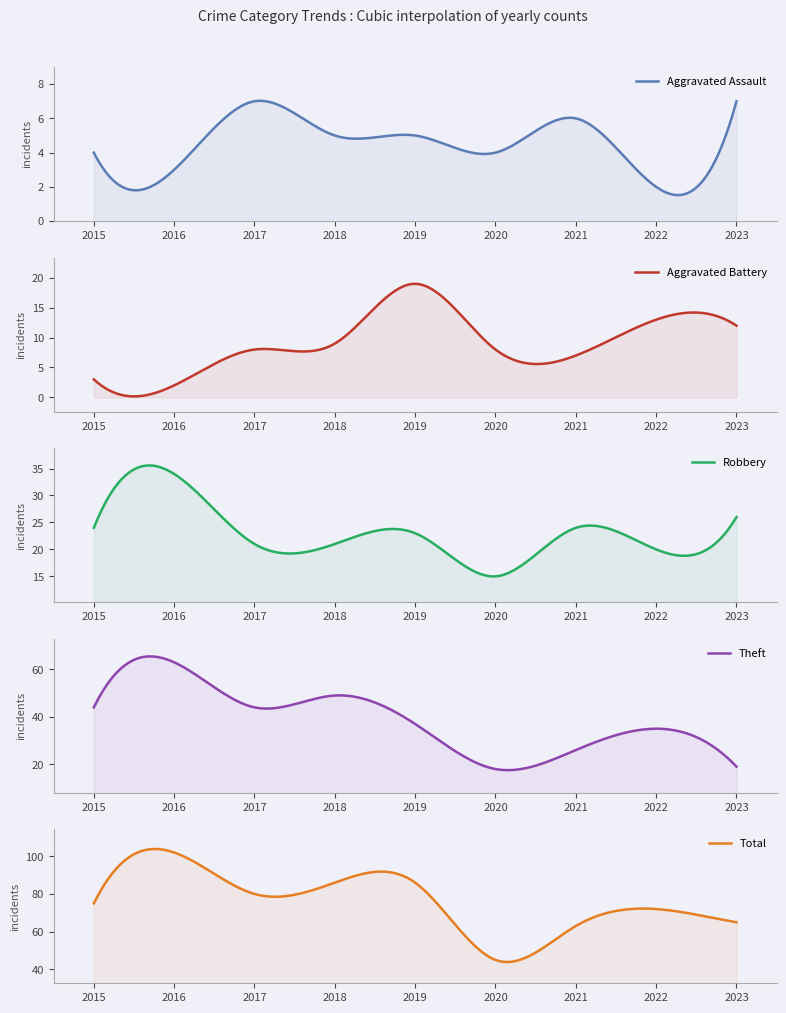

What is the value of the Aggravated Battery point at the 1st from the left?

3